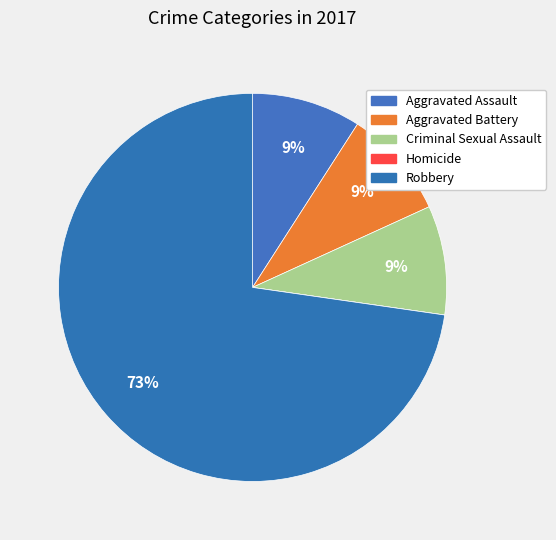

Combined, what portion of the pie is Robbery and Criminal Sexual Assault?

81.8%